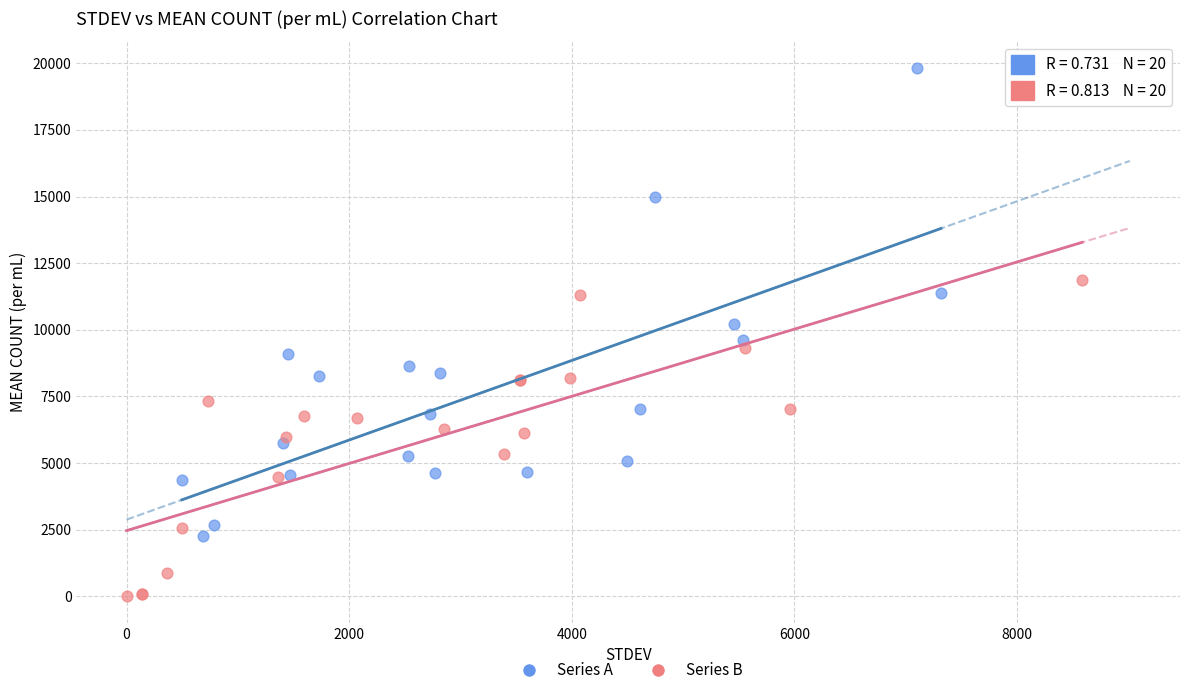

Which series has the widest spread of Y values?

Series A